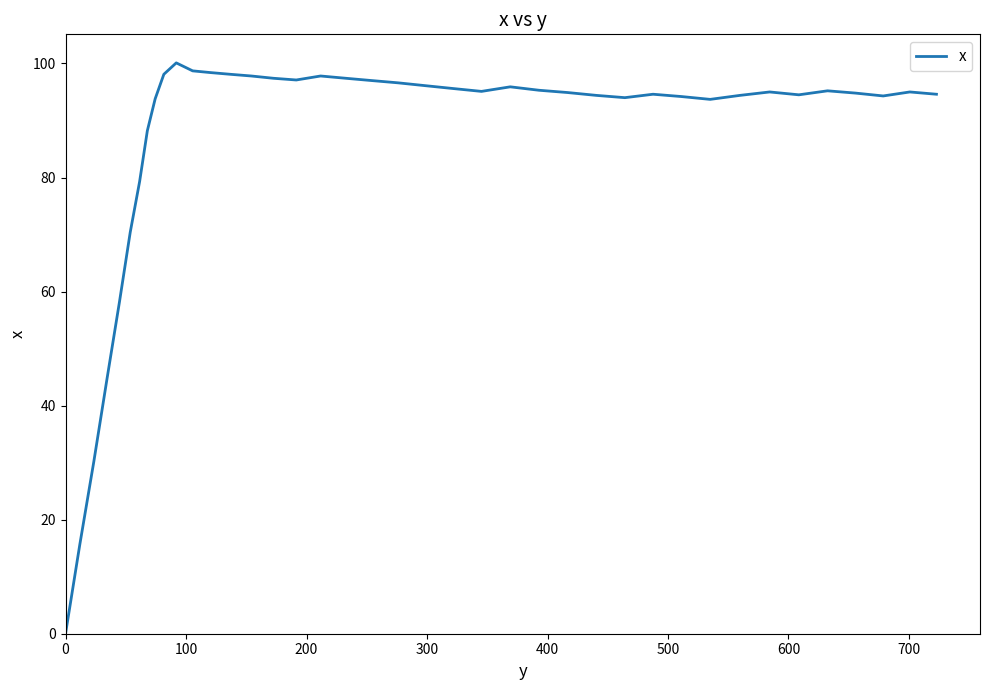

What is the maximum value shown in the chart?

100.1